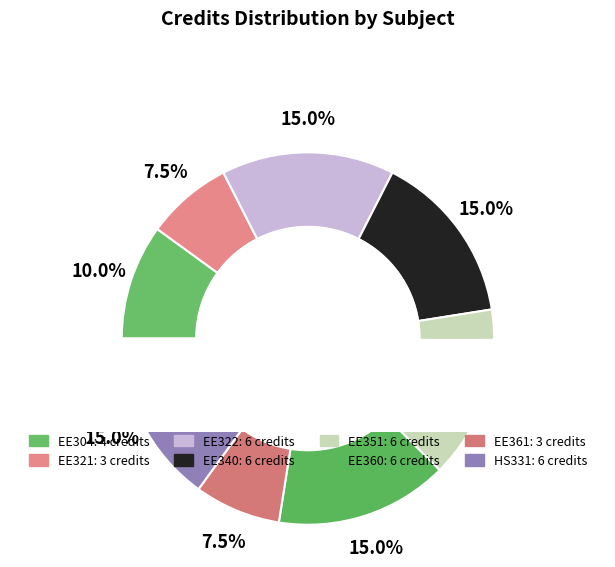

To the nearest percent, what is the difference between the EE340 and EE321 slice percentages?

8%